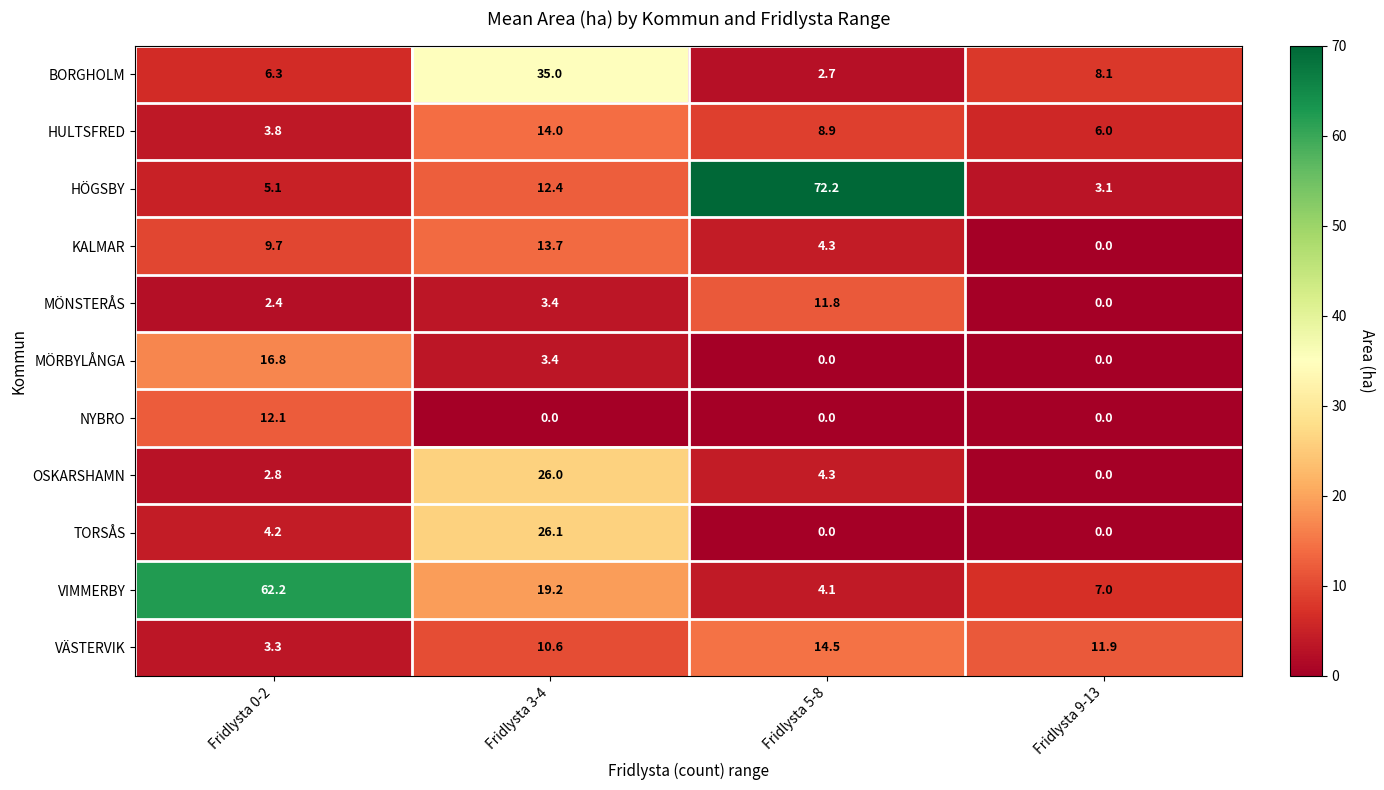

Rank the series by their maximum value, from lowest to highest.

MÖNSTERÅS, NYBRO, KALMAR, HULTSFRED, VÄSTERVIK, MÖRBYLÅNGA, OSKARSHAMN, TORSÅS, BORGHOLM, VIMMERBY, HÖGSBY